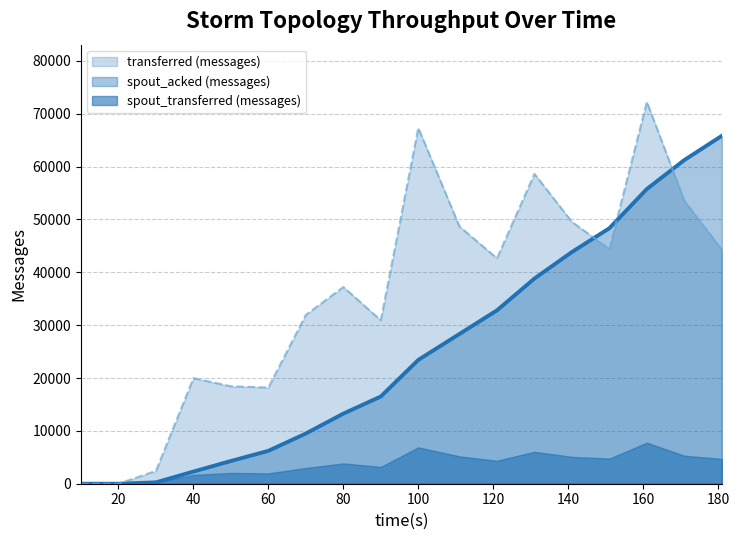

What is the total value across all series at 30?

2700